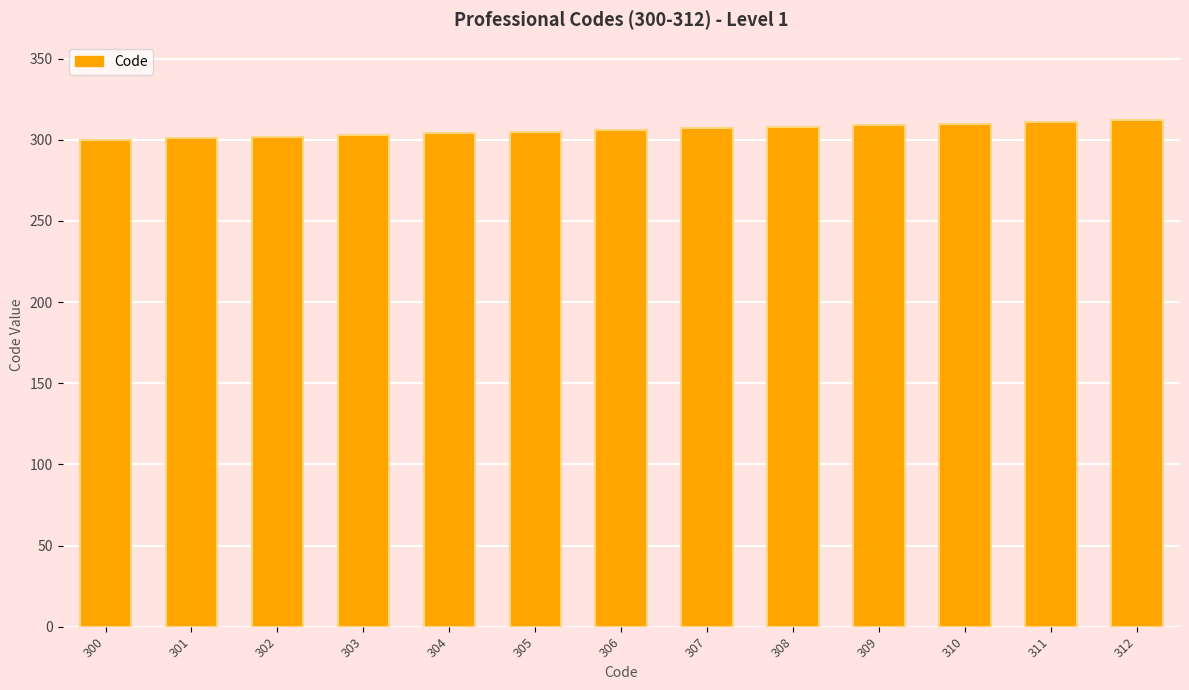

What is the ratio of the value at 306 to the value at 310?

1.0